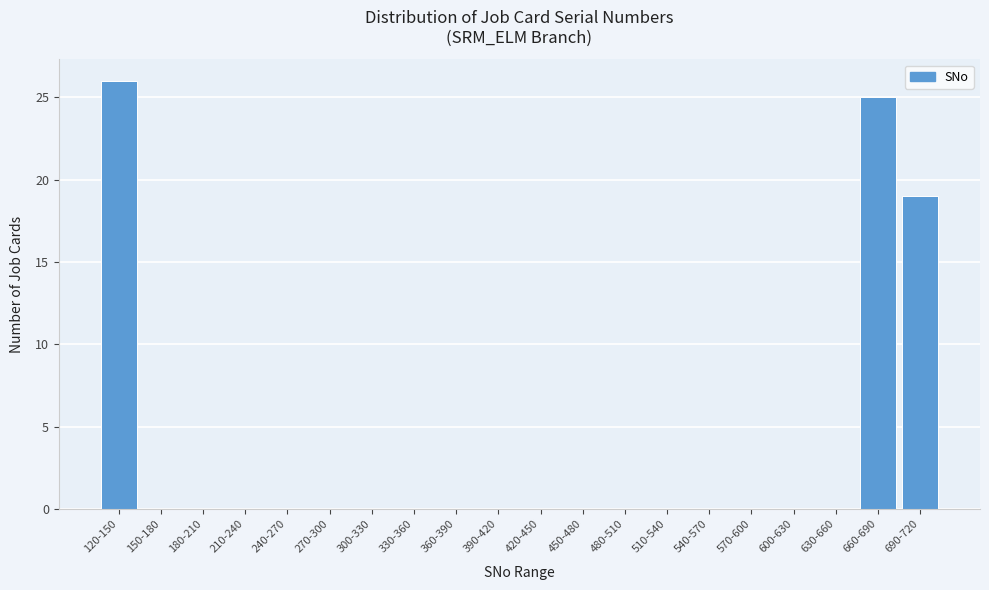

Reading left to right, extract all data points from this chart.

120-150=26	150-180=0	180-210=0	210-240=0	240-270=0	270-300=0	300-330=0	330-360=0	360-390=0	390-420=0	420-450=0	450-480=0	480-510=0	510-540=0	540-570=0	570-600=0	600-630=0	630-660=0	660-690=25	690-720=19